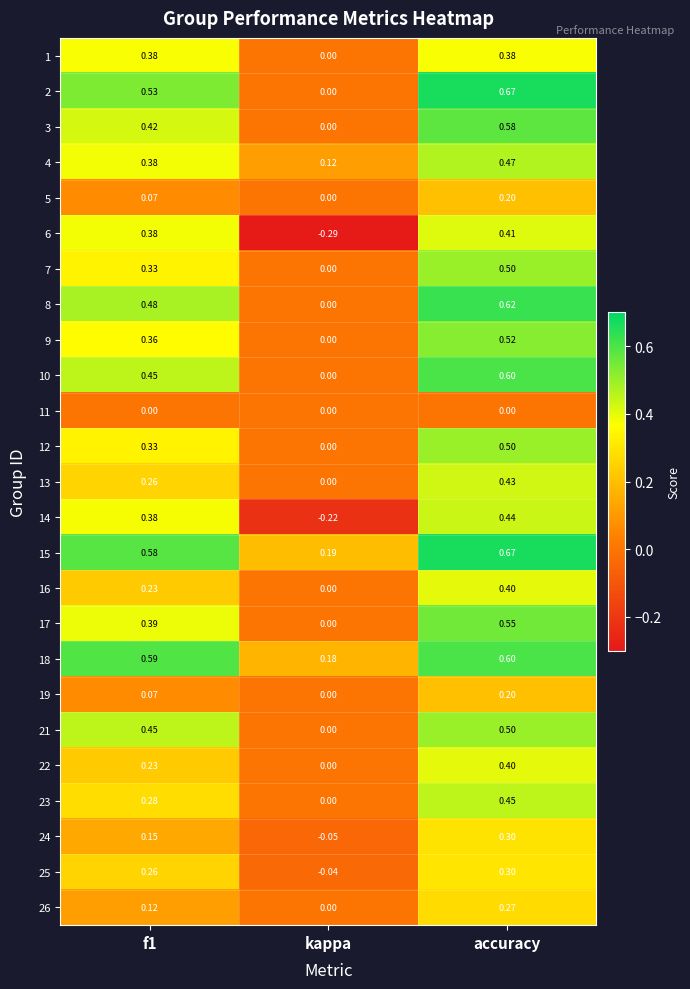

At which category is the sum across all series the highest?

accuracy